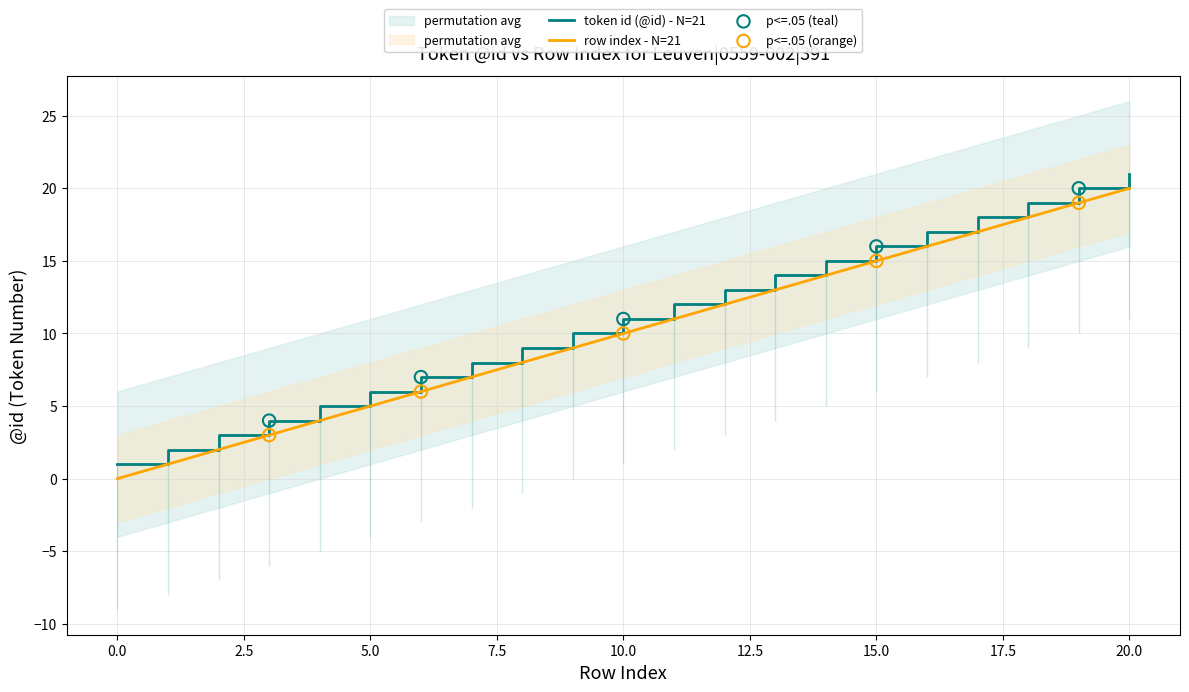

At how many categories does at least one series exceed 2?

19